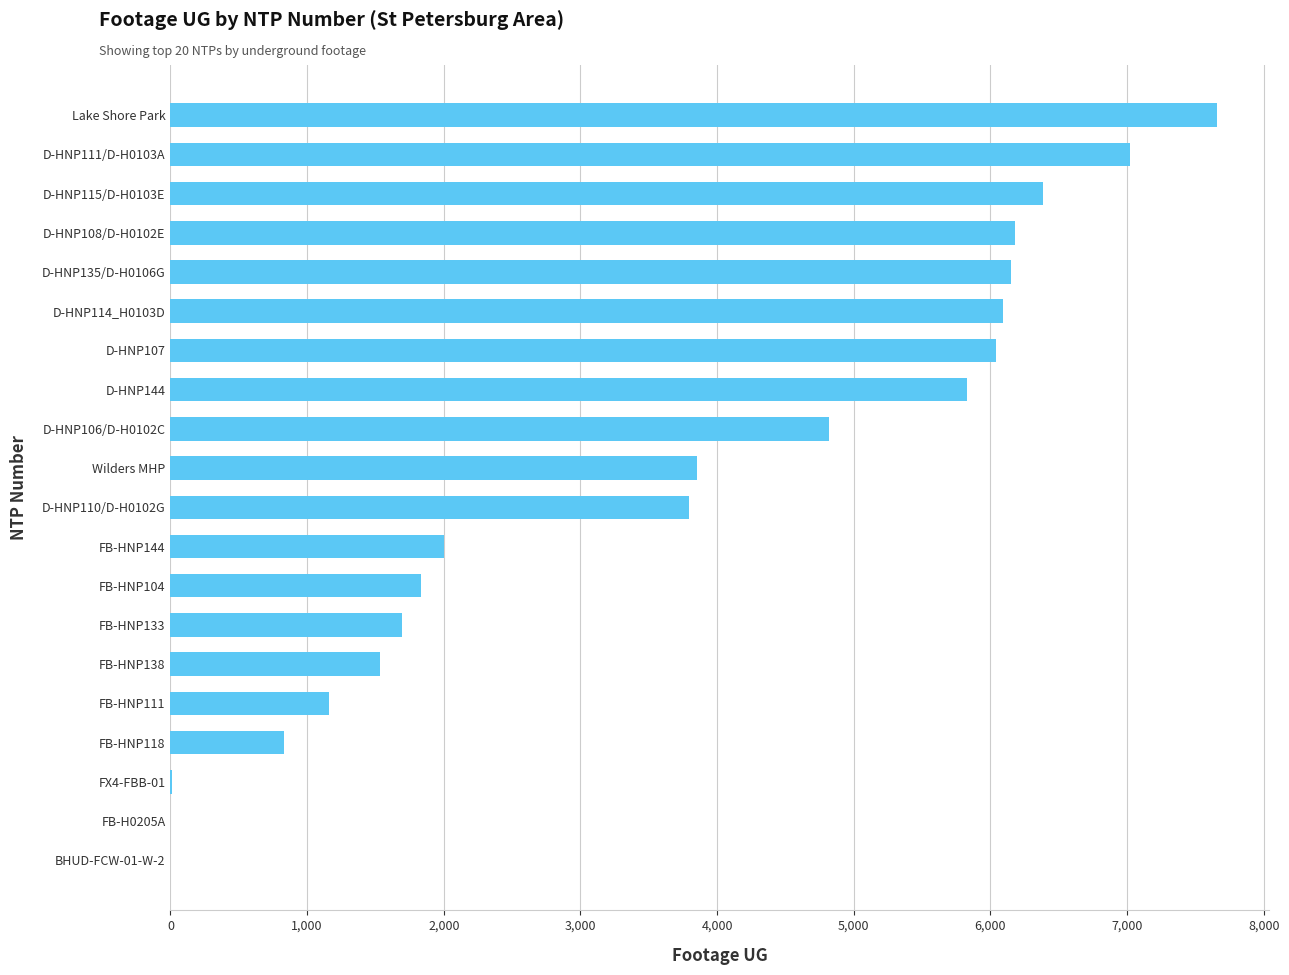

What is the change in value from D-HNP144 to Lake Shore Park?

+1830